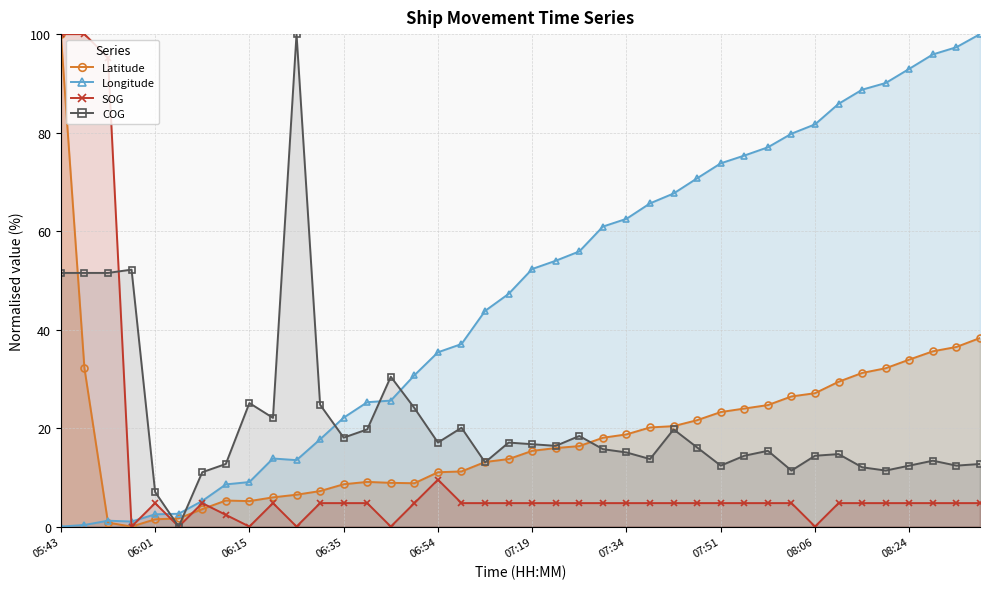

Does the chart have visible grid lines?

Yes